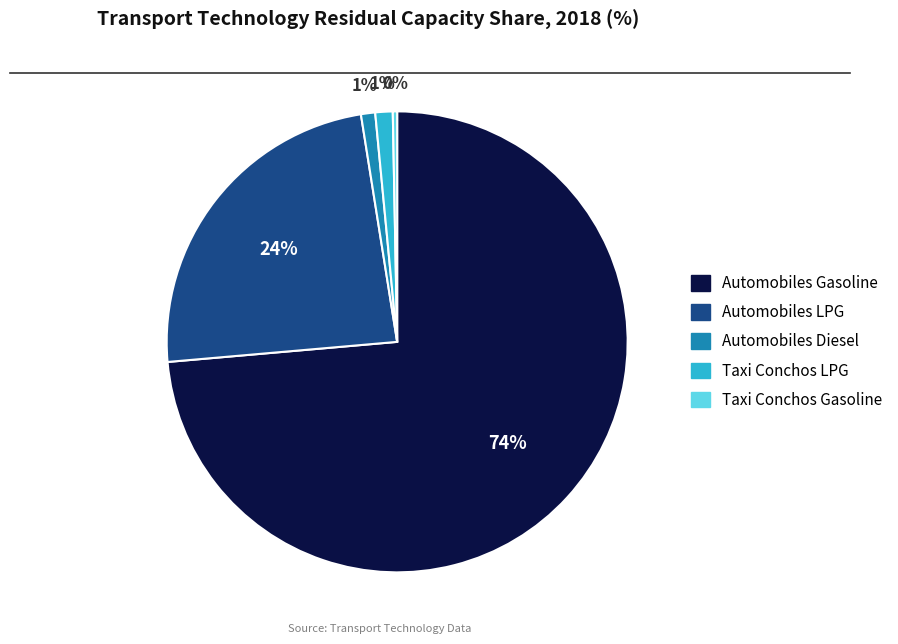

Which slice is the smallest?

Taxi Conchos Gasoline